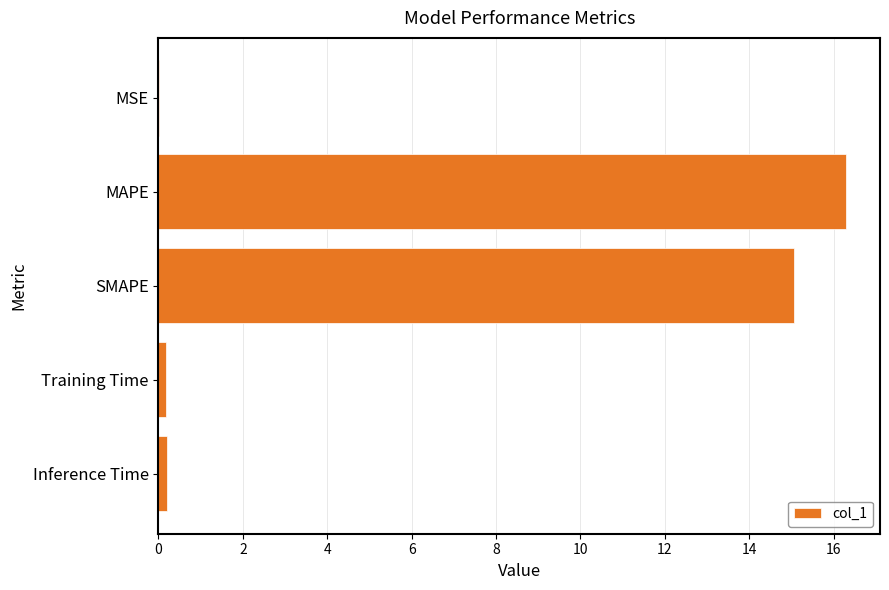

Which has a higher value, MAPE or SMAPE?

MAPE